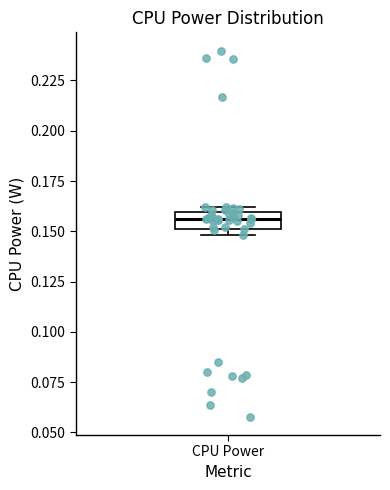

Transcribe this box plot: give where the median line is, the range the box spans, and where the two whiskers end, as read against the y-axis. The values are not printed on the chart, so give them approximately, as read against the axis.

median 0.155, box 0.150 to 0.160, whiskers 0.150 (just below the box's lower edge) to 0.160 (just above the box's upper edge)